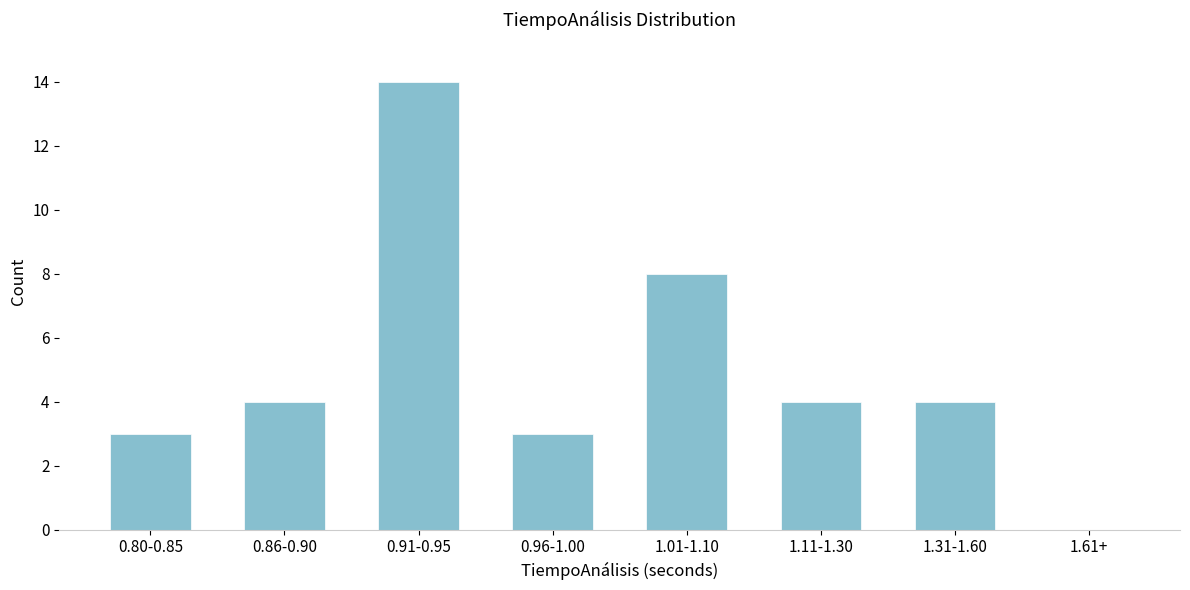

Reading left to right, transcribe all the data shown in this chart.

0.80-0.85=3	0.86-0.90=4	0.91-0.95=14	0.96-1.00=3	1.01-1.10=8	1.11-1.30=4	1.31-1.60=4	1.61+=0